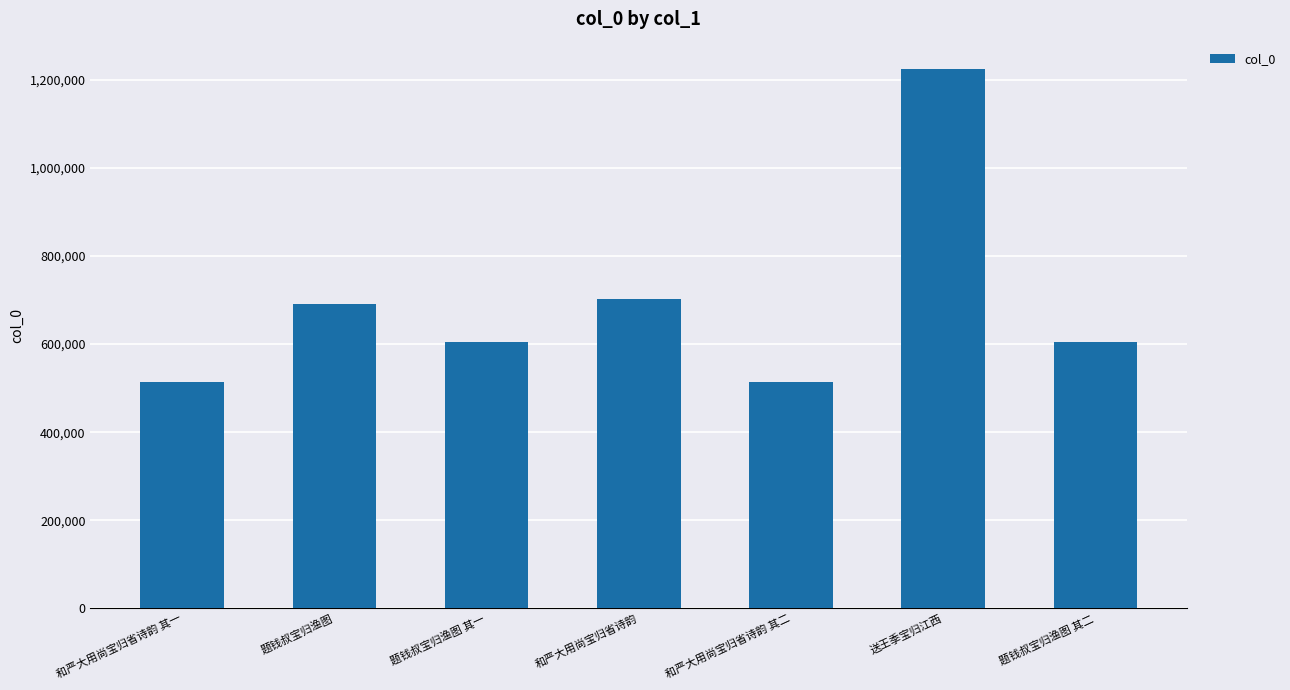

Where is the data nearest to the value 870070?

和严大用尚宝归省诗韵